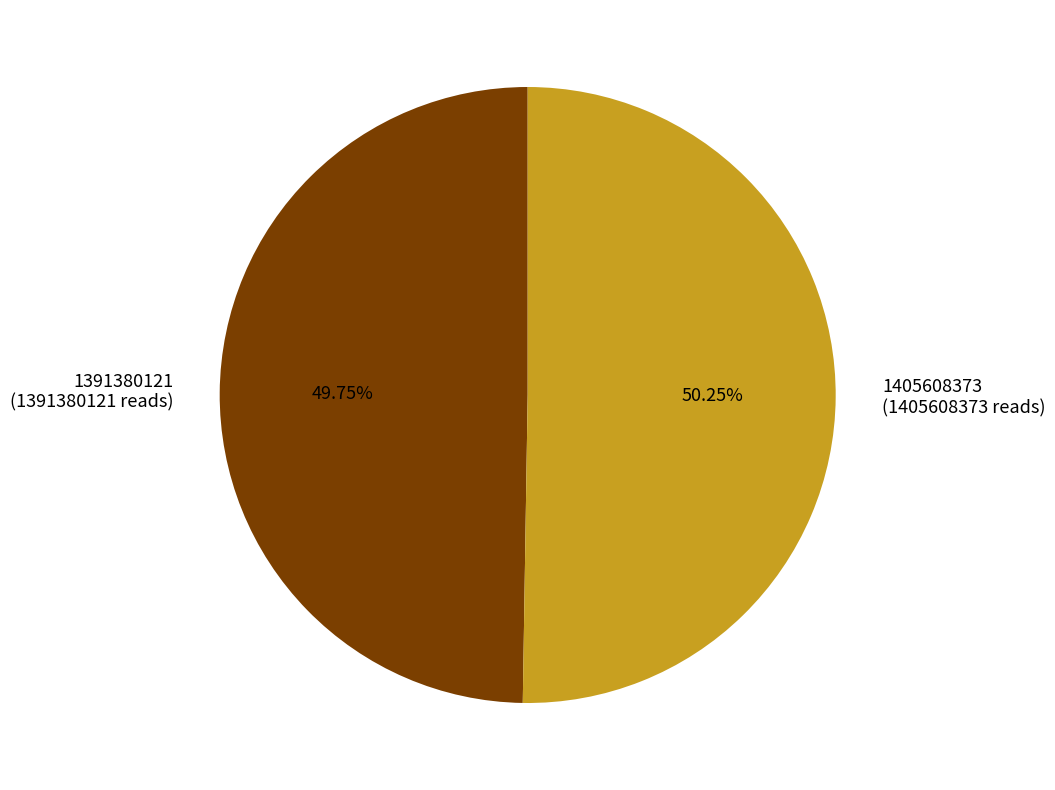

To the nearest percent, what portion does 1391380121 represent?

50%